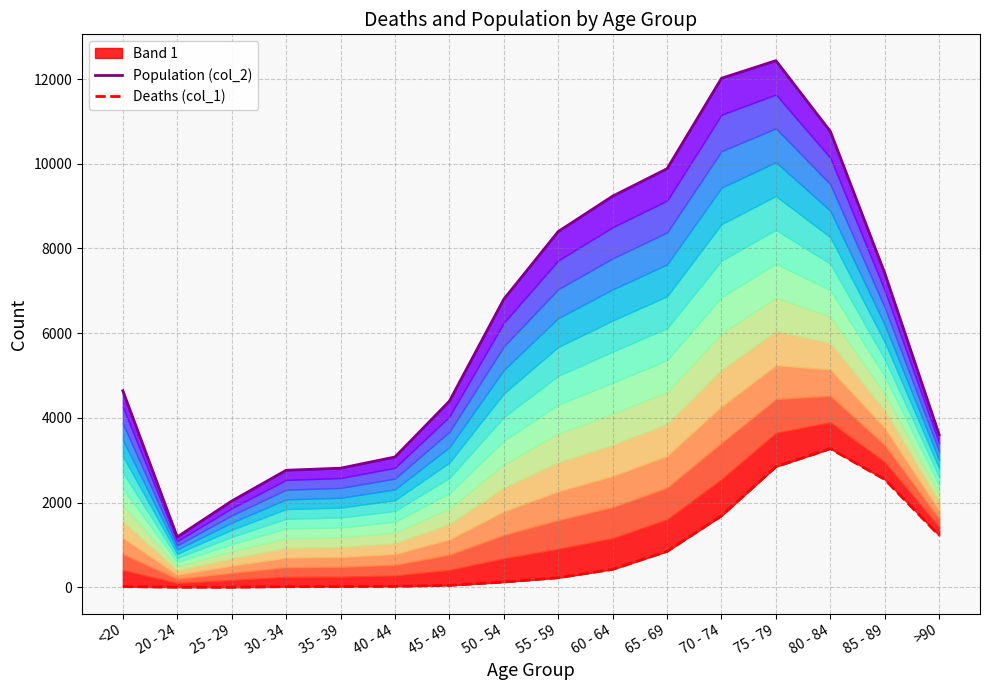

What is the value of the Population (col_2) point at the 12th from the left?

12018